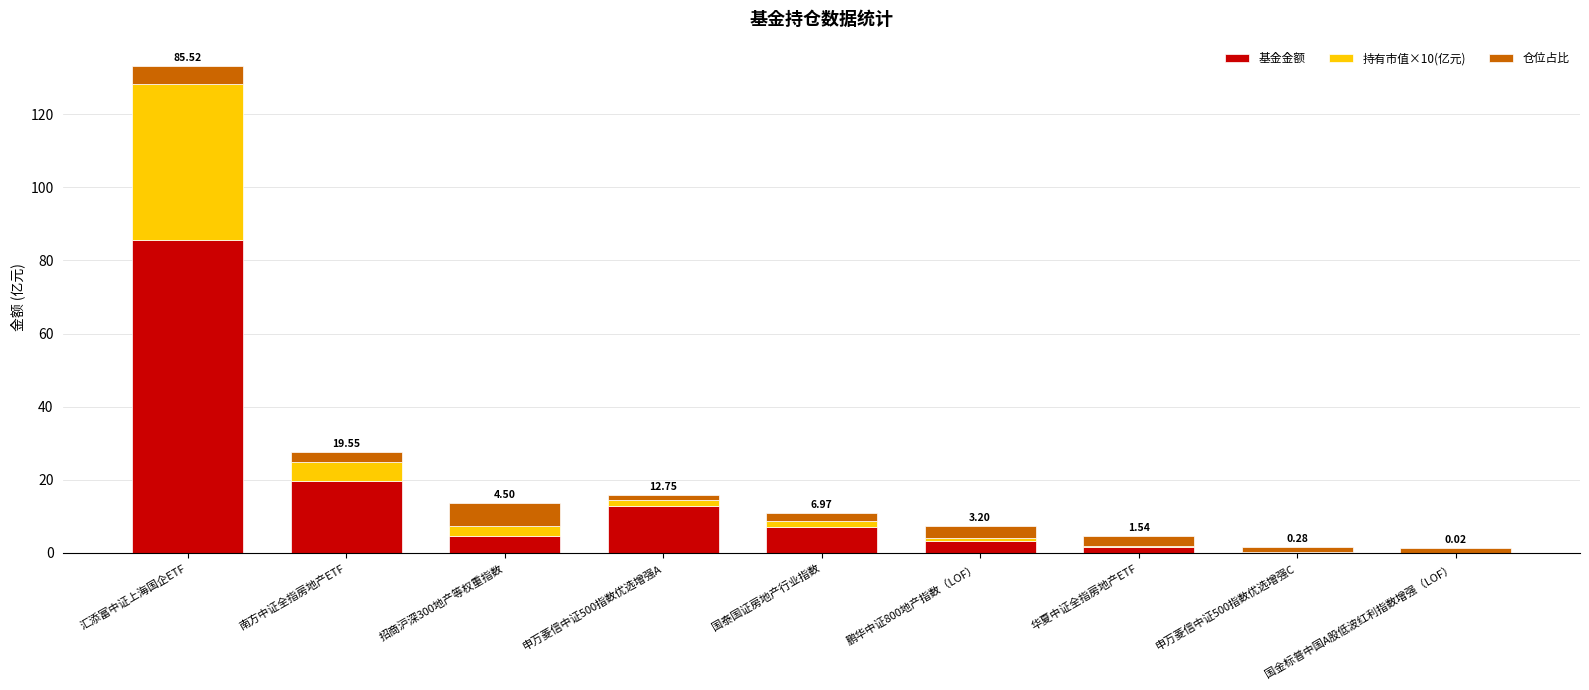

At which category is the sum across all series the highest?

汇添富中证上海国企ETF